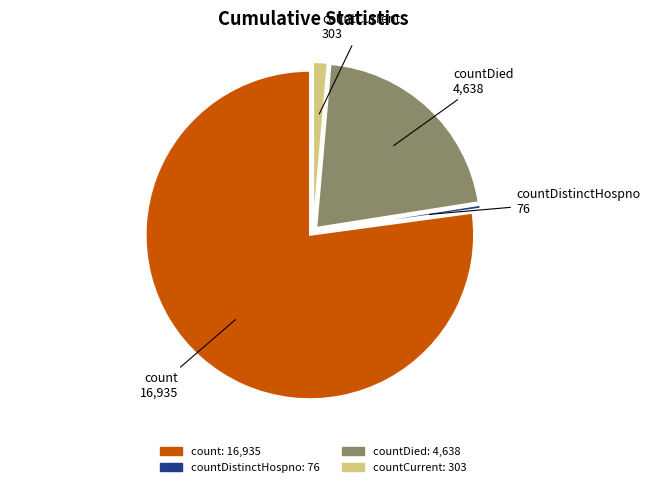

What is the majority slice?

count